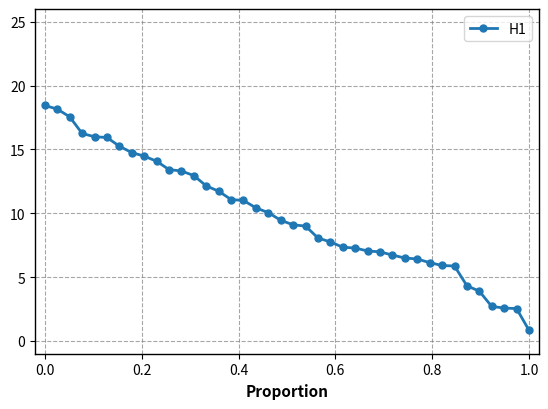

What is the value of the 33rd point from the left?

5.9